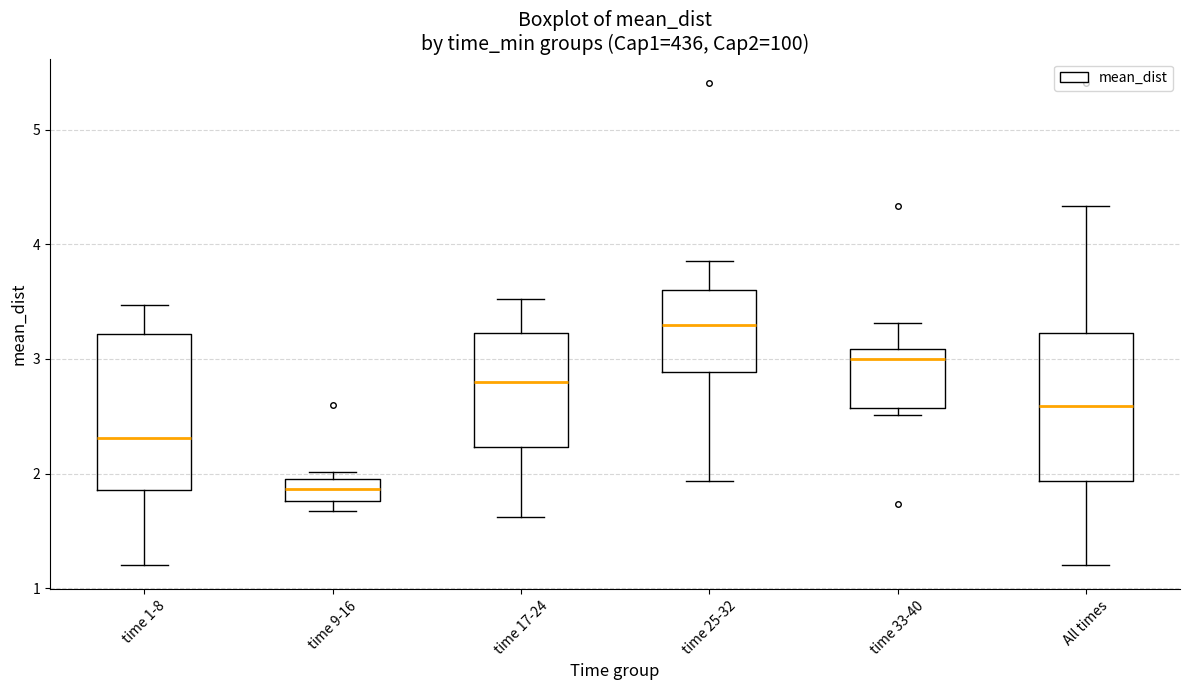

Reading left to right, transcribe this box plot: for each box, give where its median line is, the range the box spans, and where its two whiskers end, as read against the y-axis. The values are not printed on the chart, so give them approximately, as read against the axis.

time 1-8: median 2.3, box 1.9 to 3.2, whiskers 1.2 to 3.5
time 9-16: median 1.9, box 1.8 to 2.0, whiskers 1.7 to 2.0 (just above the box's upper edge)
time 17-24: median 2.8, box 2.2 to 3.2, whiskers 1.6 to 3.5
time 25-32: median 3.3, box 2.9 to 3.6, whiskers 1.9 to 3.9
time 33-40: median 3.0, box 2.6 to 3.1, whiskers 2.5 to 3.3
All times: median 2.6, box 1.9 to 3.2, whiskers 1.2 to 4.3